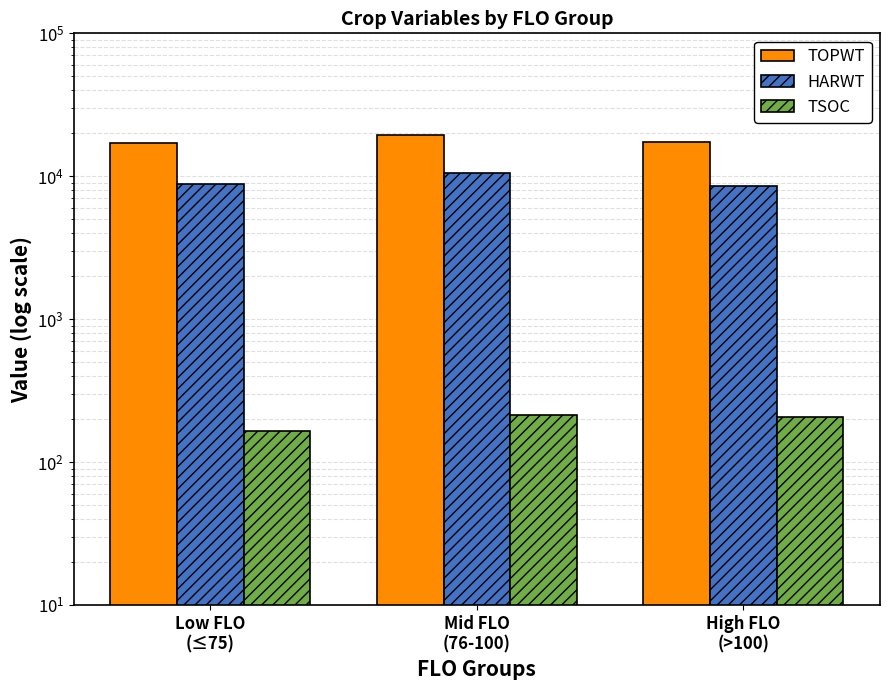

Where does the TSOC series first go above 205?

Mid FLO
(76-100)